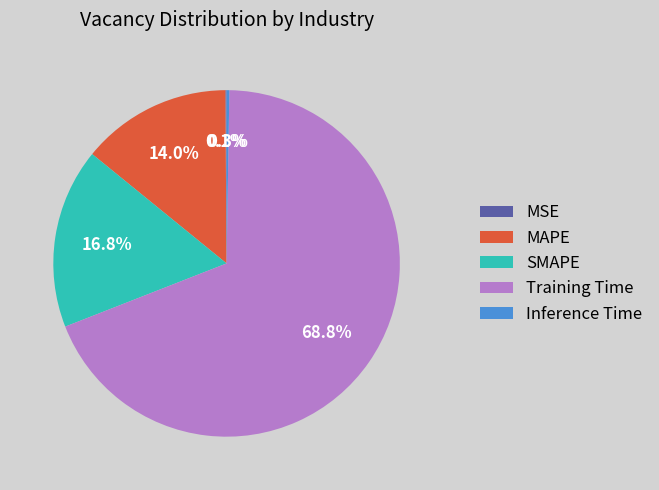

What percentage is NOT represented by SMAPE?

83.2%